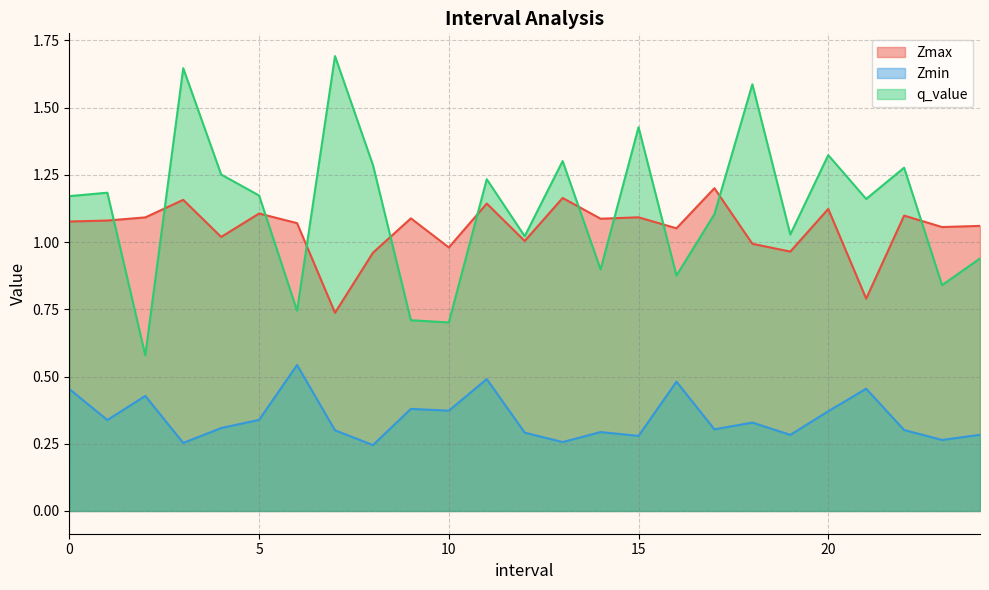

What is the smallest value displayed?

0.2